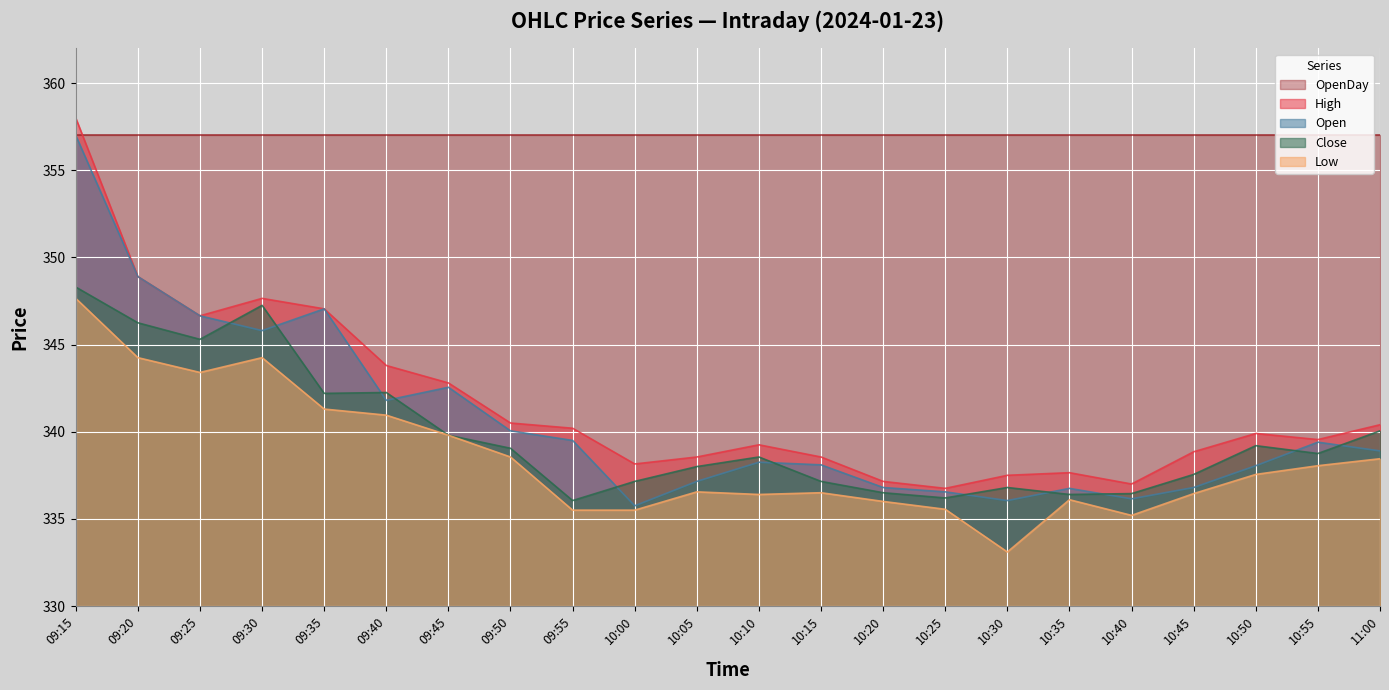

Which series has the largest range (max minus min)?

High